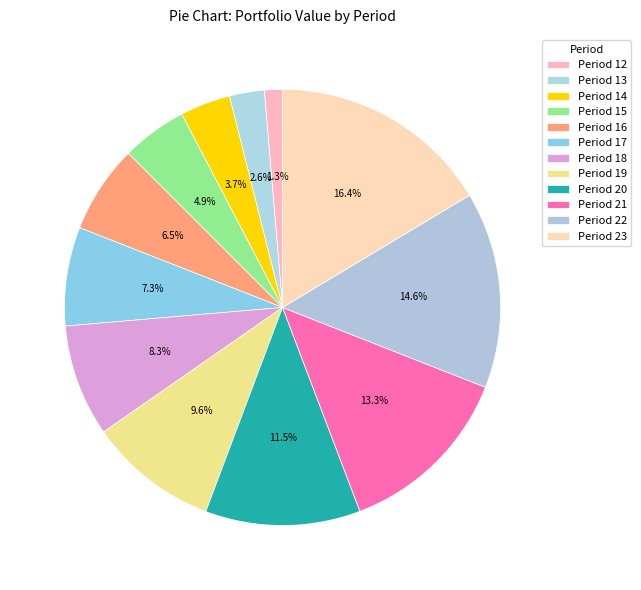

How many segments does this pie chart have?

12